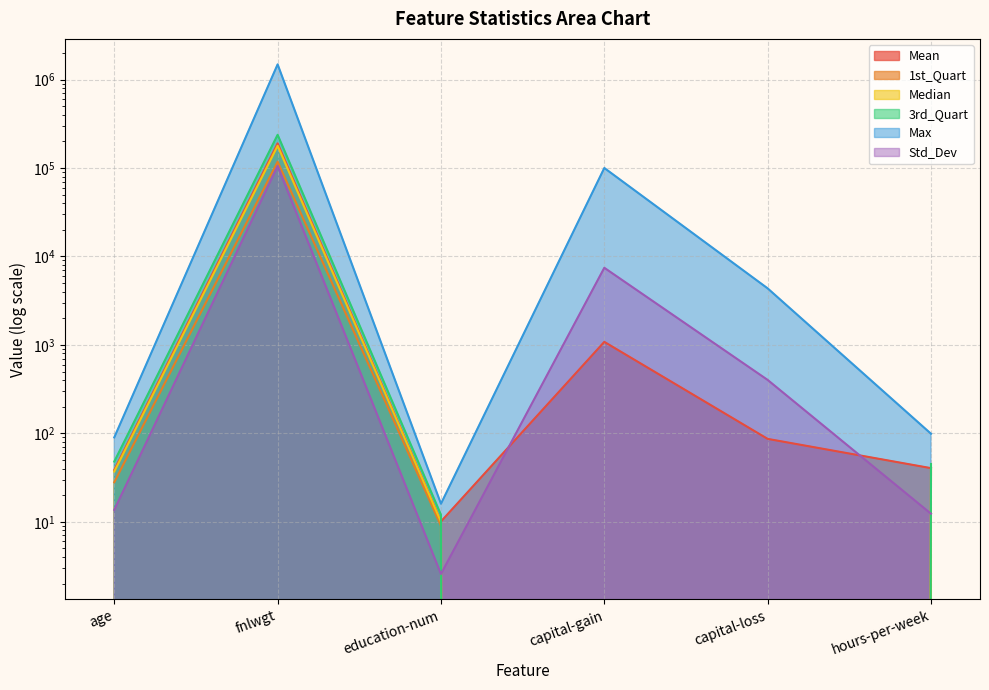

At which label is Mean closest to 94900?

capital-gain